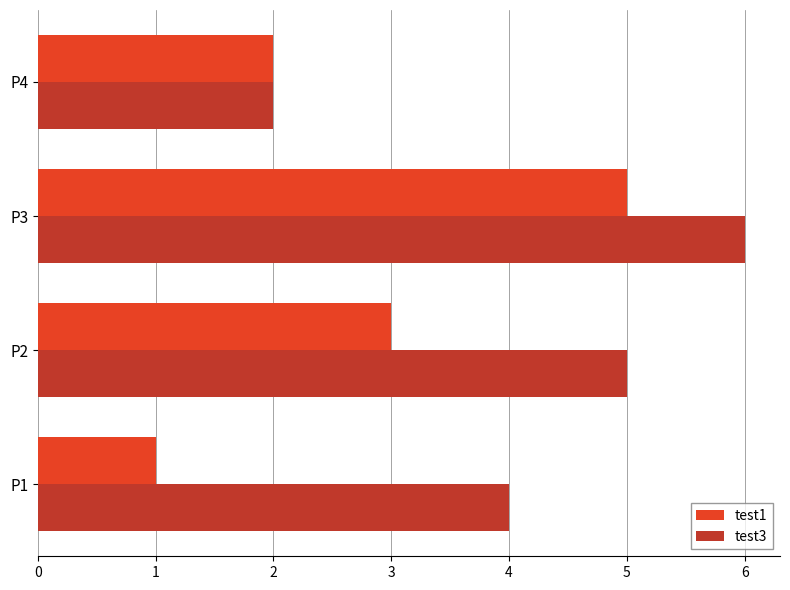

The value of test3 at P2 is 8. True or false?

False